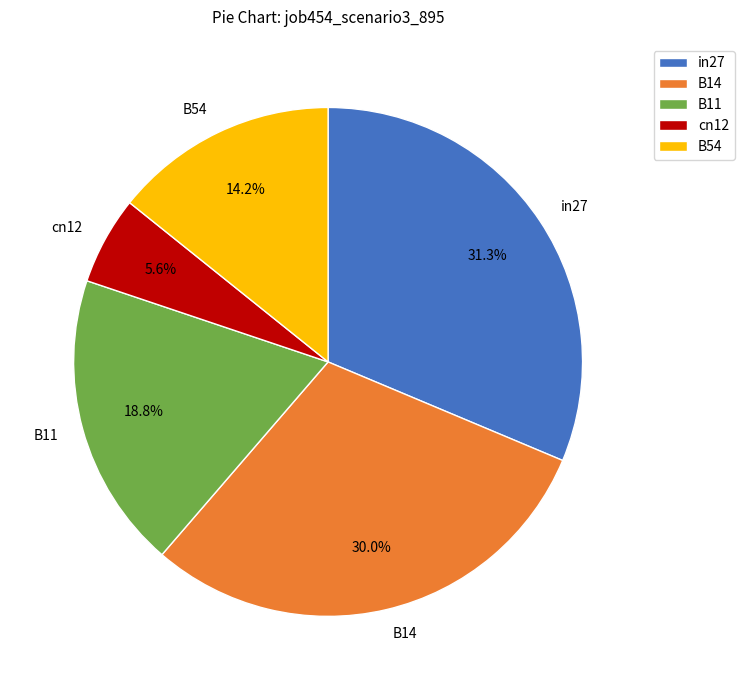

What portion of the pie excludes B14?

70.0%